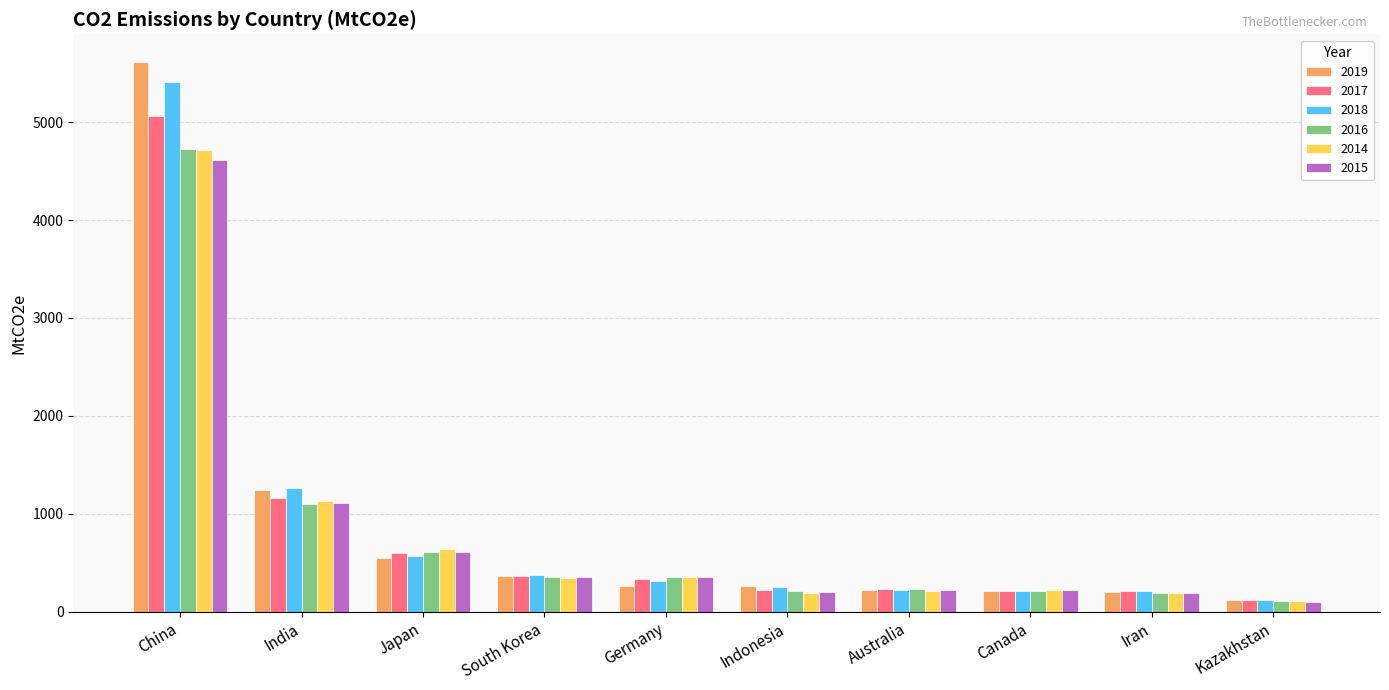

How many groups of bars are there?

10